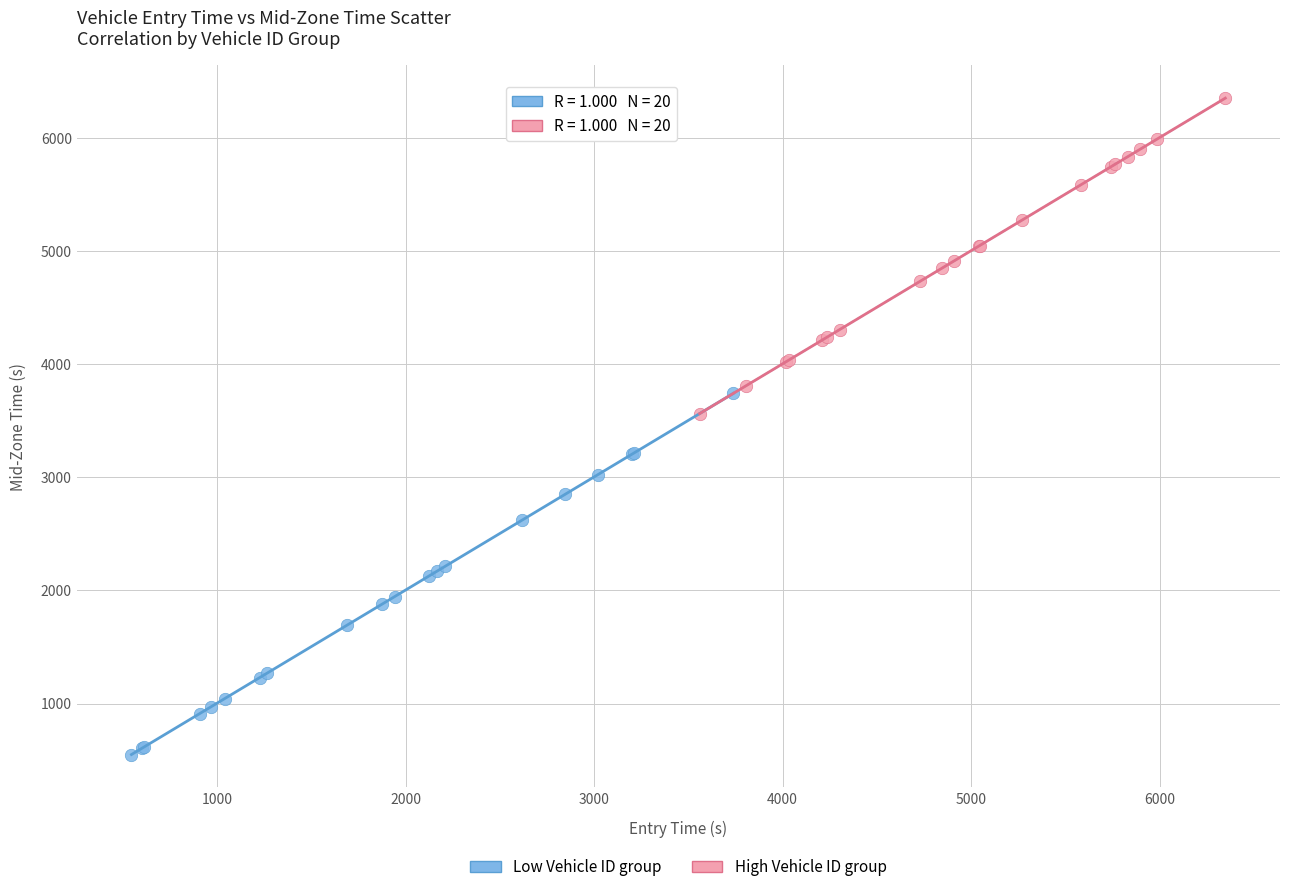

Which series contains the highest Y value?

High Vehicle ID group